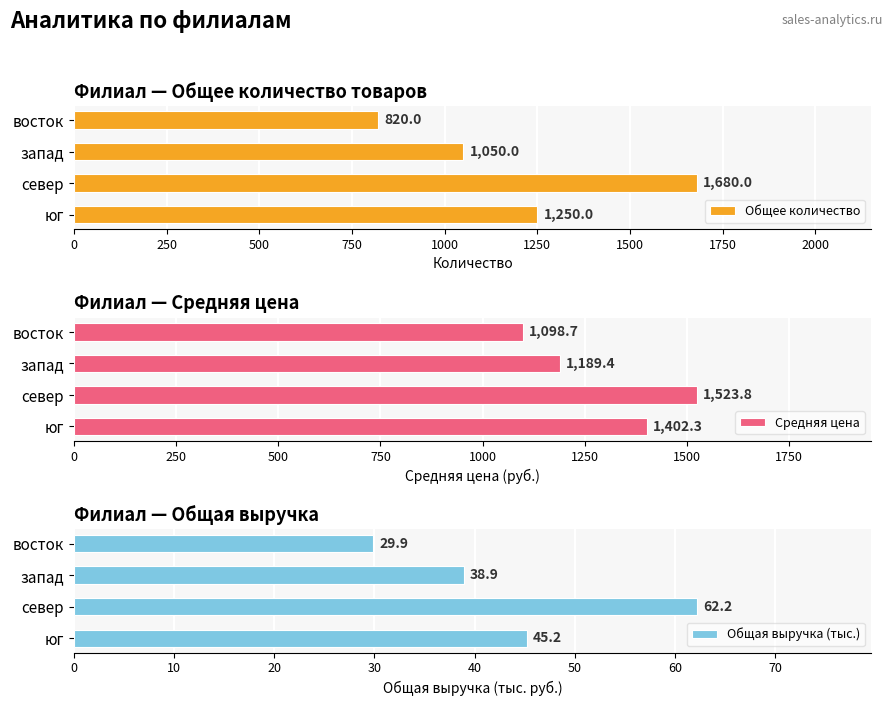

The value of Общая выручка (тыс.) at север is 21.6. True or false?

False